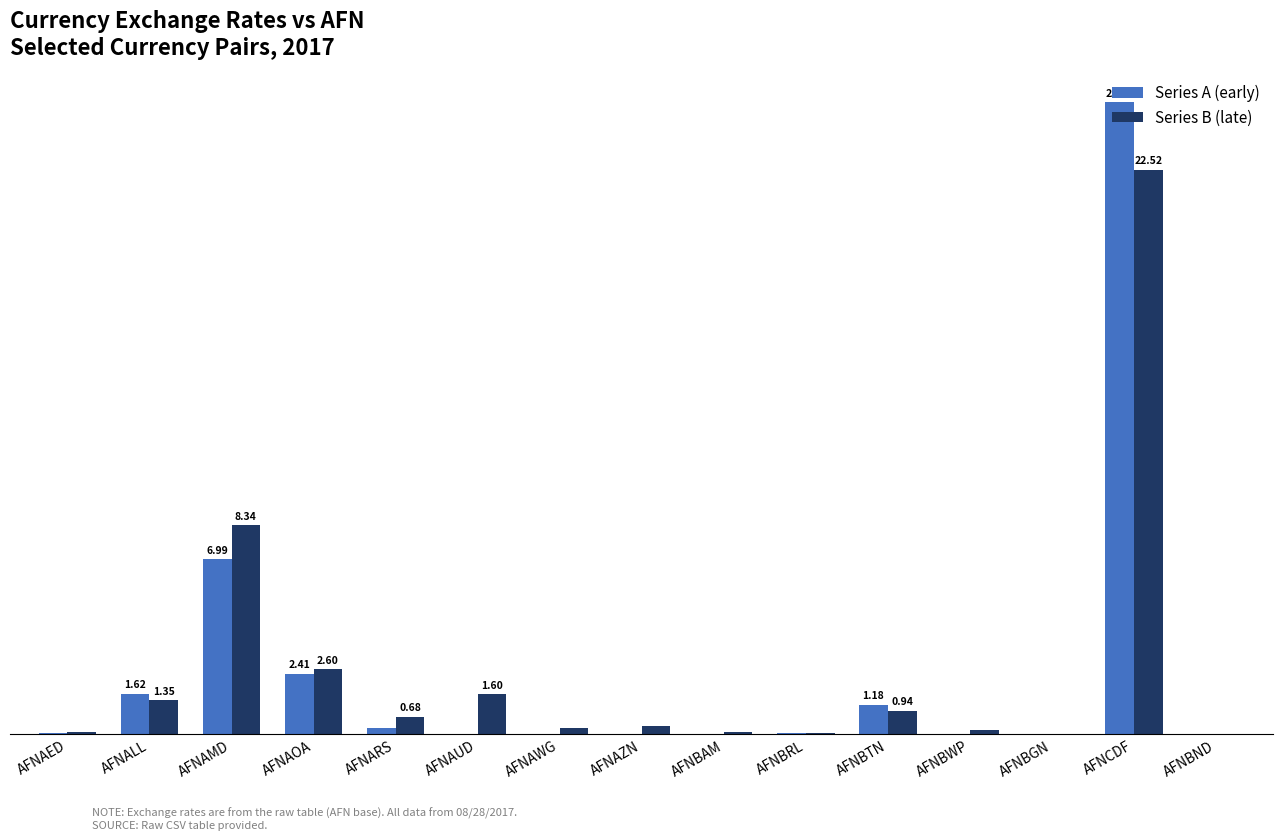

What are all the series names shown in the legend?

Series A (early), Series B (late)